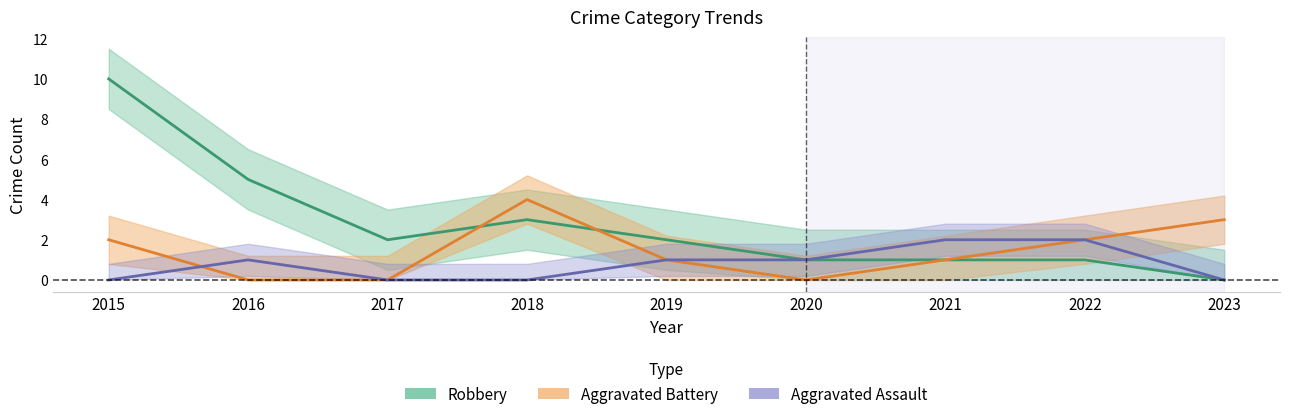

Rank the series at 2020 from highest to lowest value.

Aggravated Assault, Robbery, Aggravated Battery